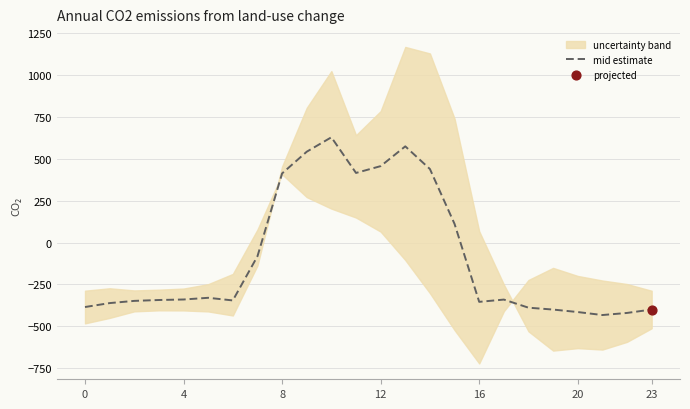

What is the change in value from 0 to 4?

+44.9